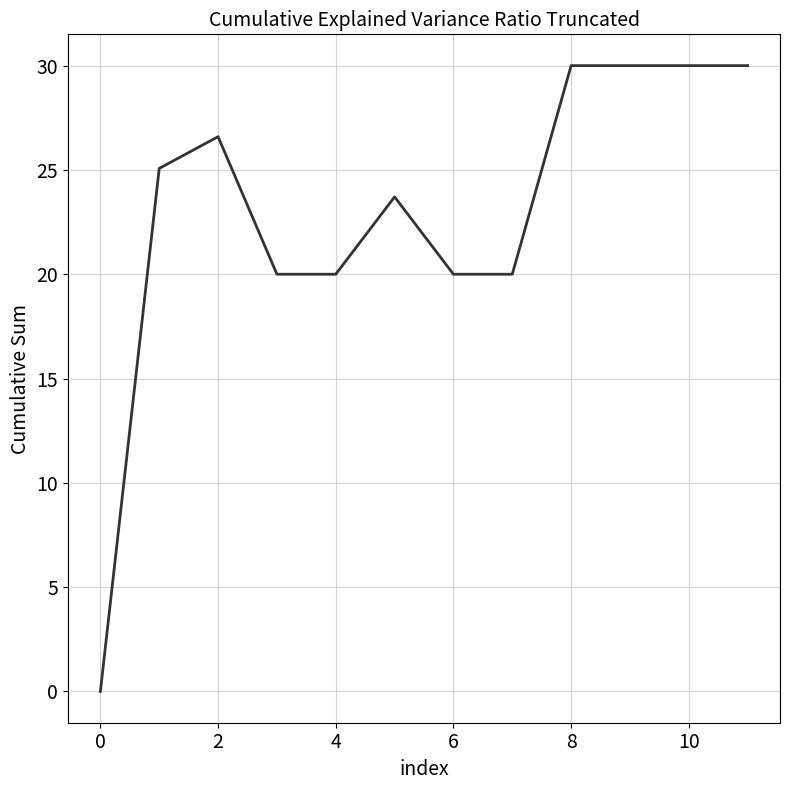

Reading left to right, list all the values displayed in this chart.

0.0	25.1	26.6	20.0	20.0	23.7	20.0	20.0	30.0	30.0	30.0	30.0